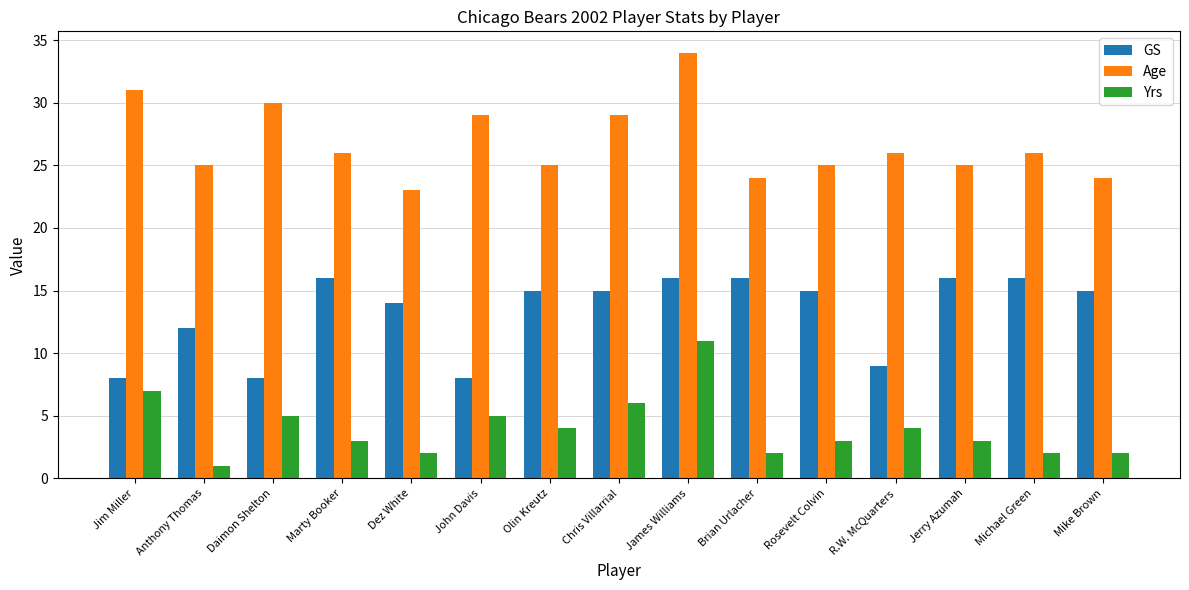

What is the value of the Age bar at the 9th from the left?

34